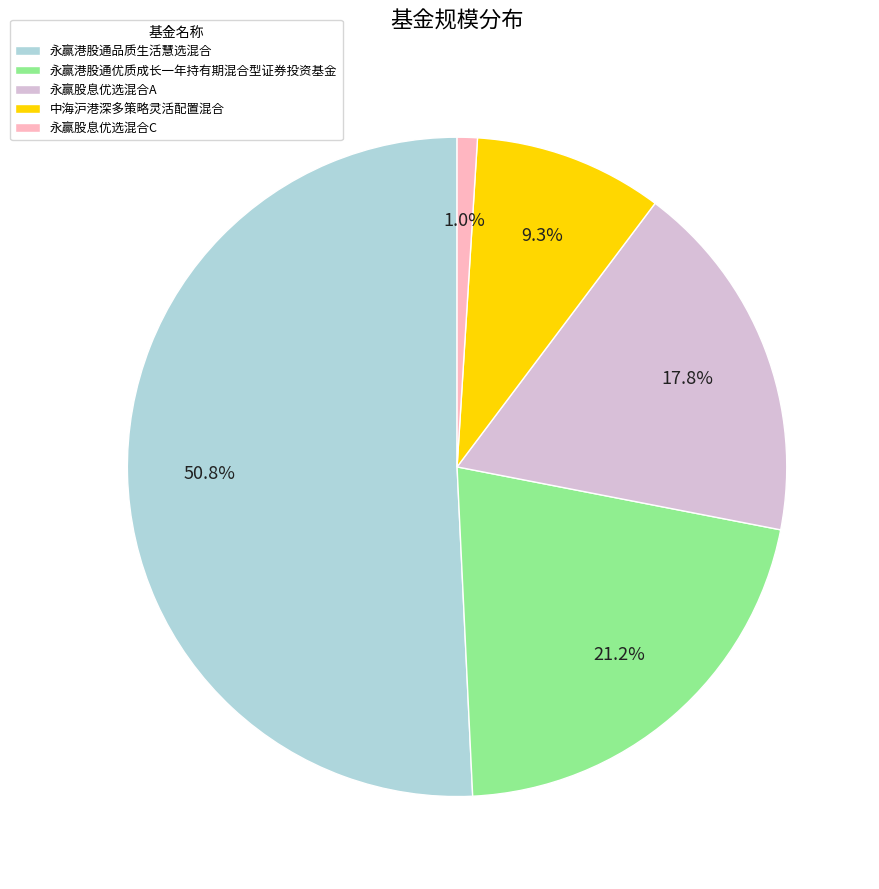

Is there any slice that represents more than half of the pie?

Yes